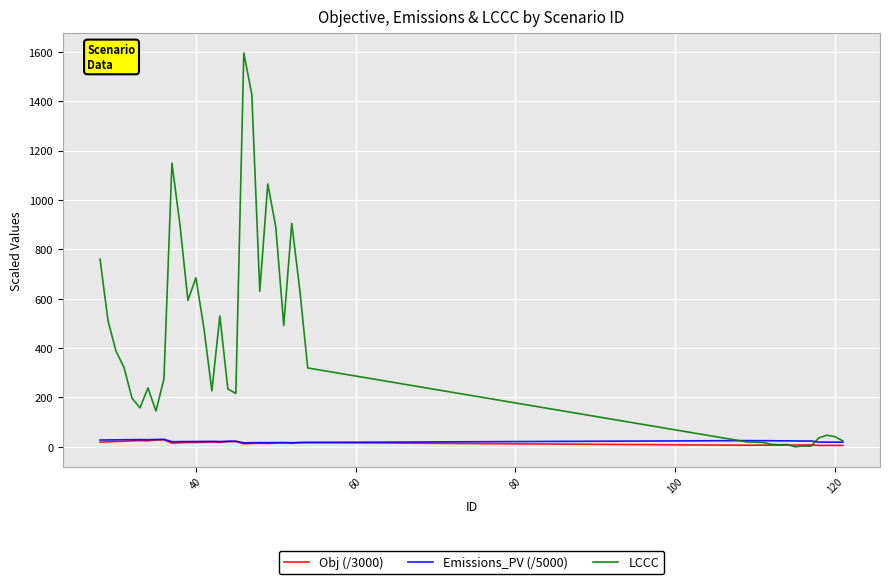

Which series has the largest range (max minus min)?

LCCC